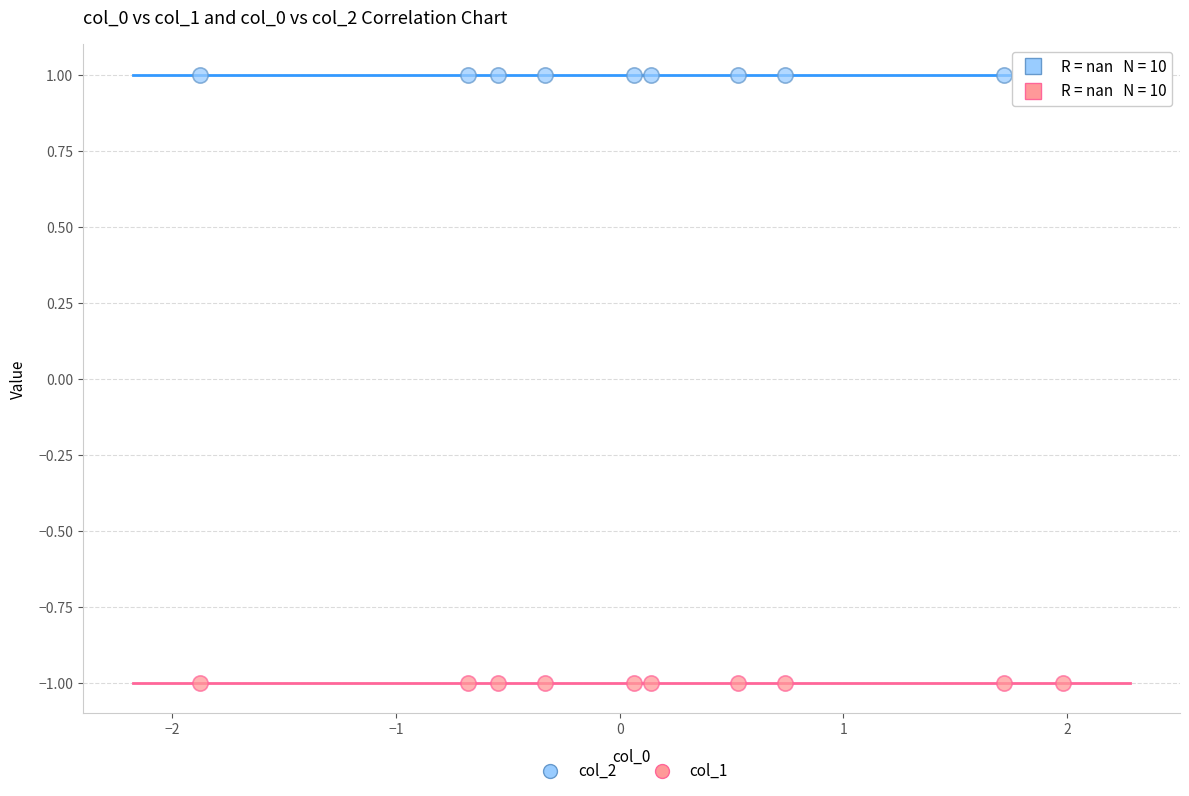

Which series contains the highest Y value?

col_2